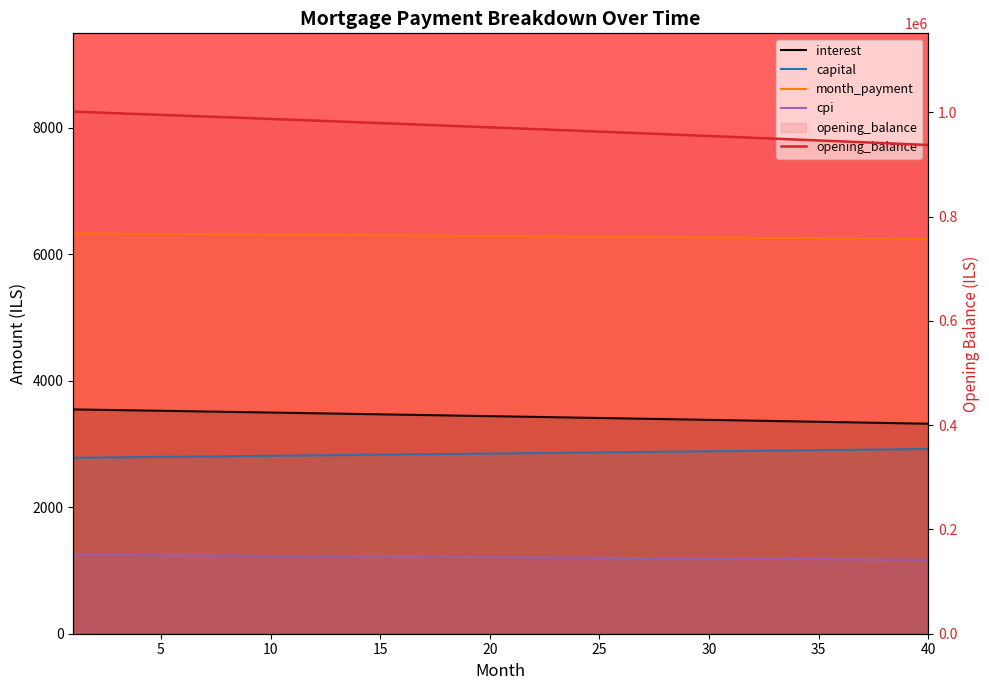

Between 8 and 31, which is larger?

8